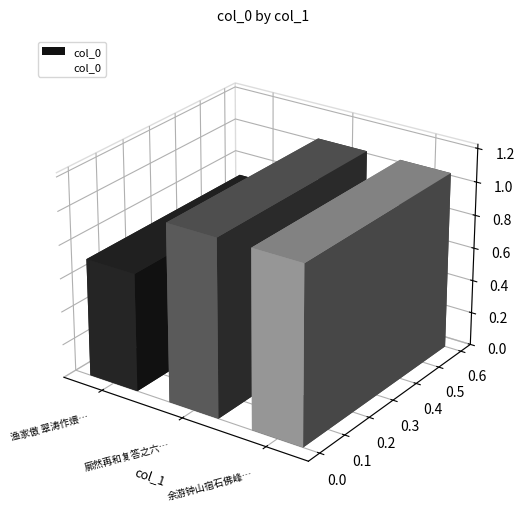

Approximately how many times larger is the value at 廓然再和复答之六首 其五 compared to 余游钟山宿石佛峰下因上人自归宗来赠之六首 其五?

1.0